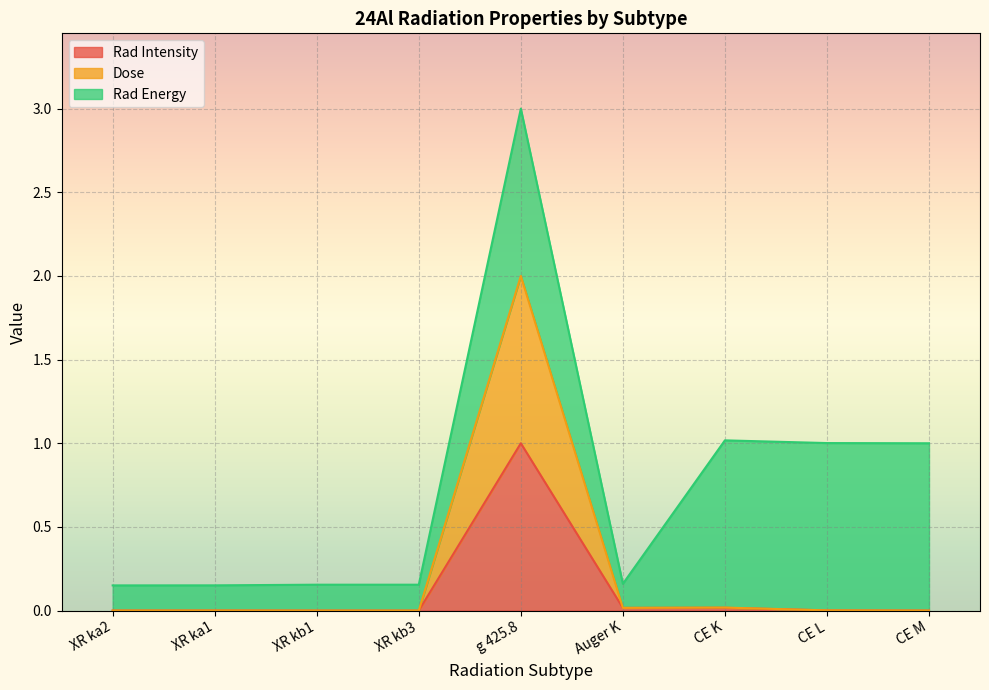

At which category is the sum across all series the highest?

g 425.8